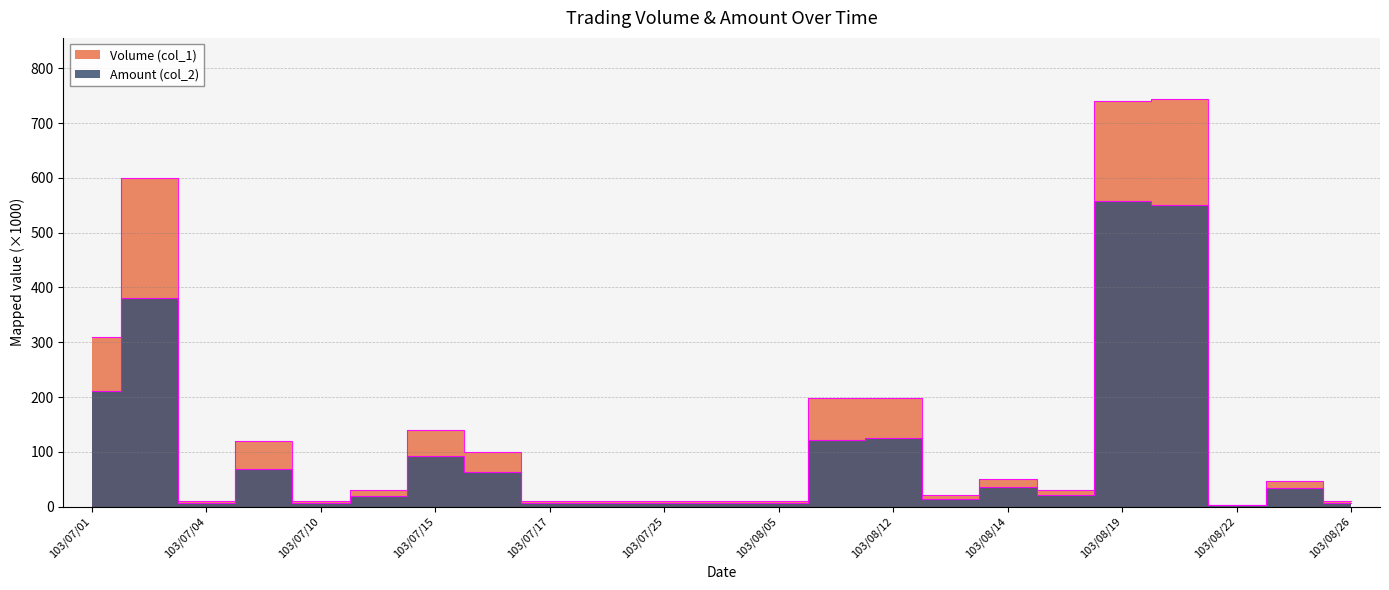

At which category does Volume (col_1) reach its first local valley?

103/07/04